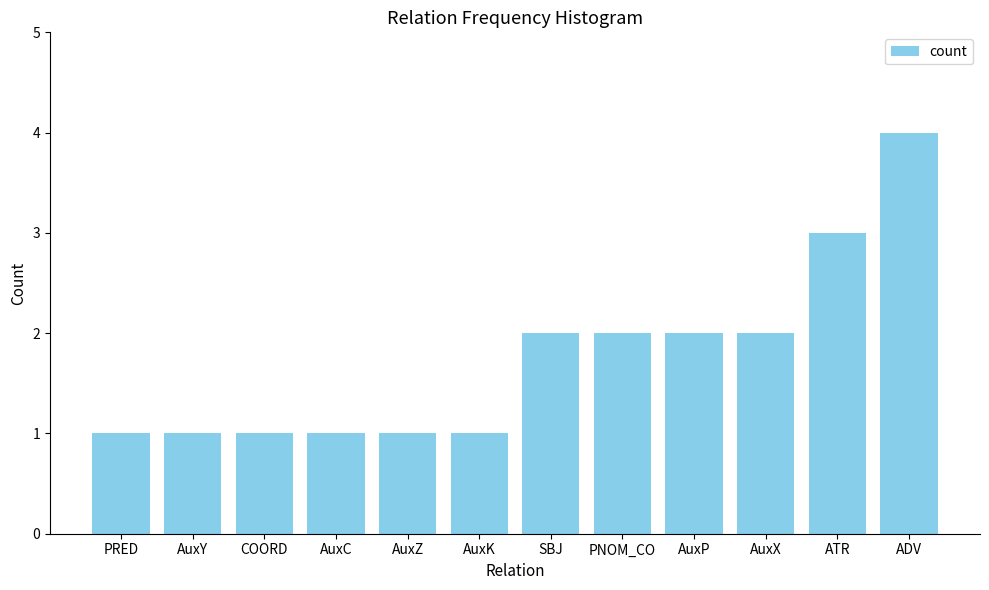

What is the minimum value shown in the chart?

1